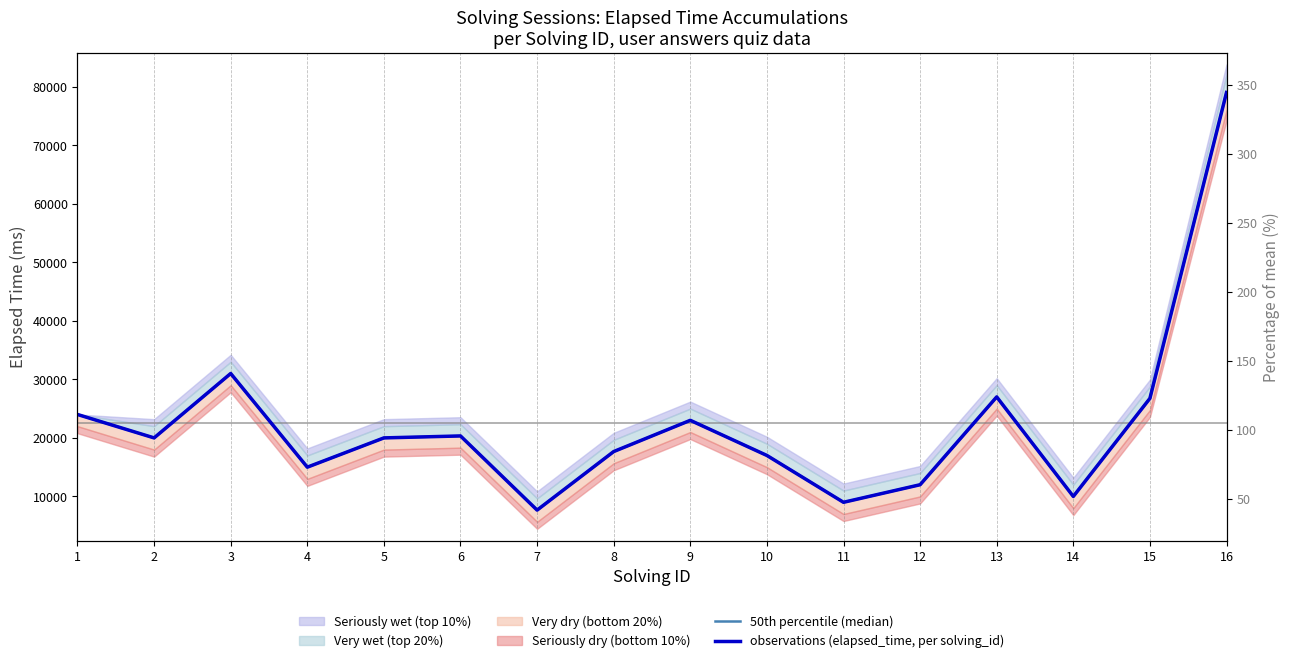

The observations (elapsed_time, per solving_id) series shows 46363 at 3. True or false?

False